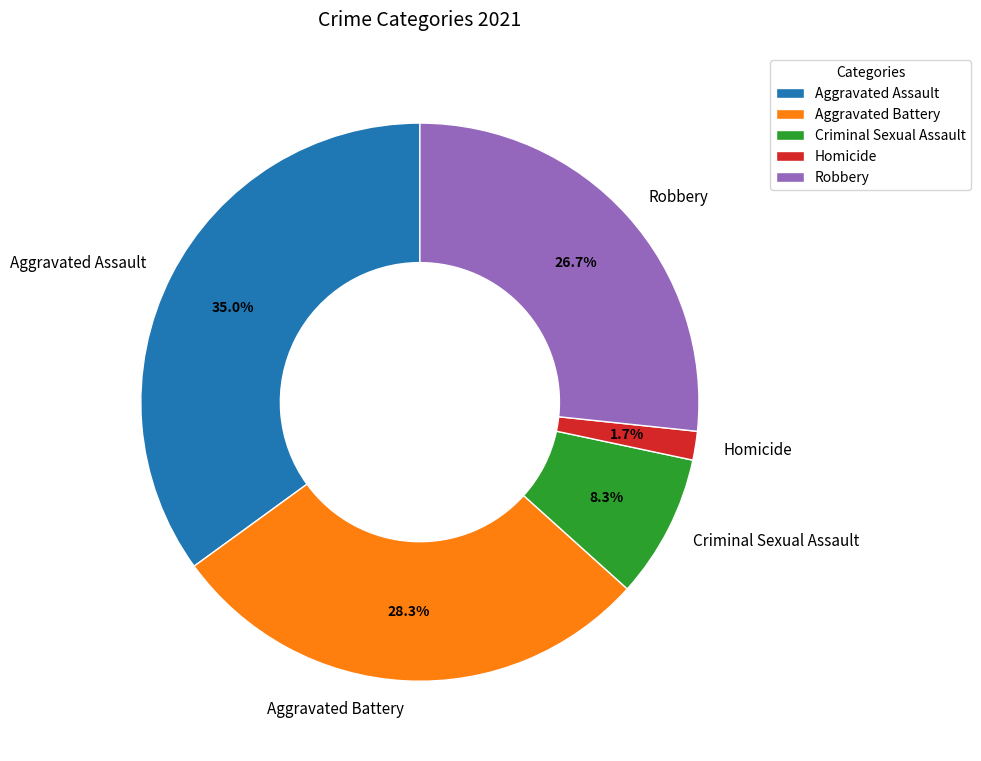

To the nearest percent, what percentage of the pie is Robbery?

27%